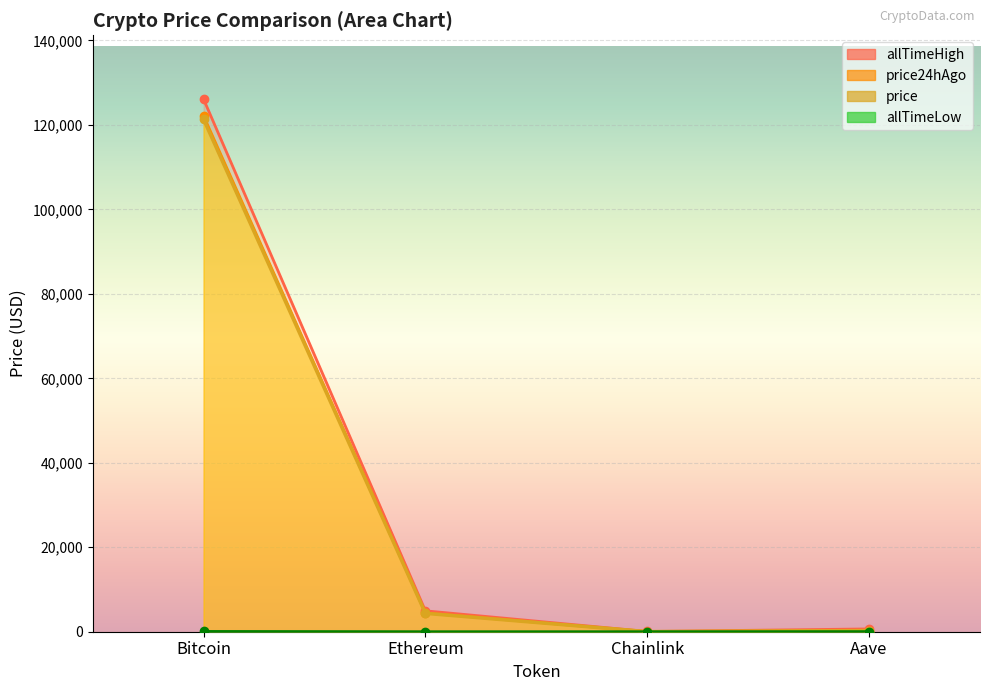

Between Chainlink and Aave, which series saw the biggest shift?

allTimeHigh